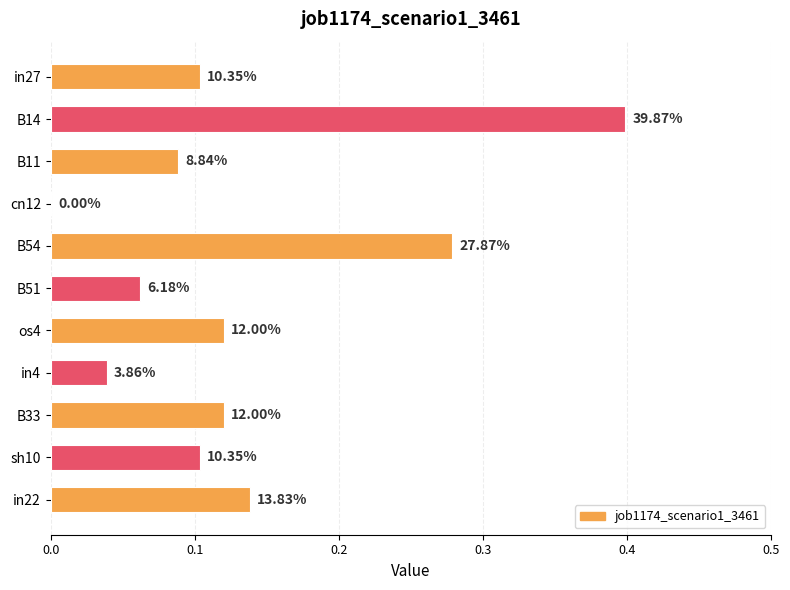

What is the average value?

0.1